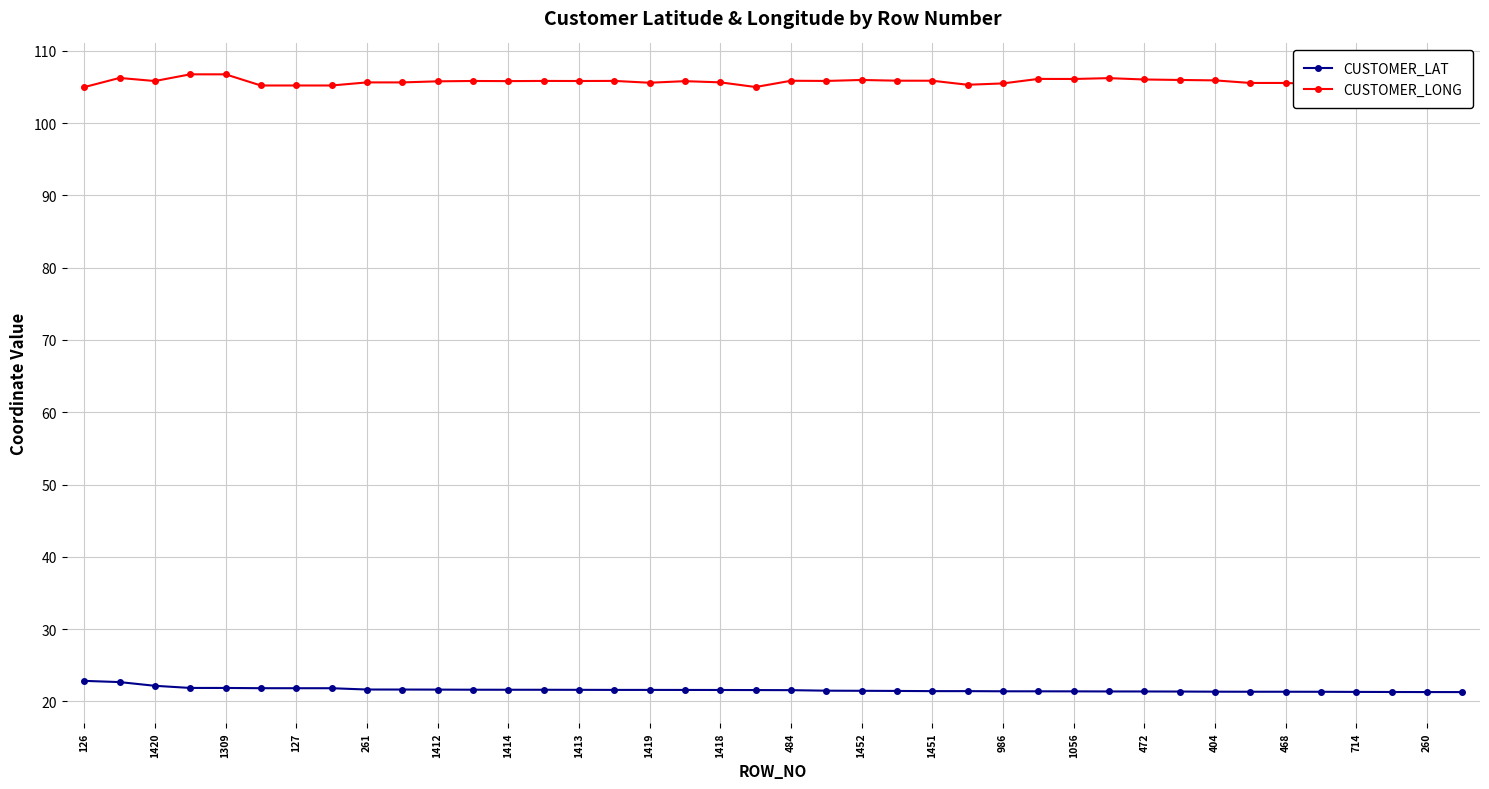

At how many categories does at least one series exceed 39?

40